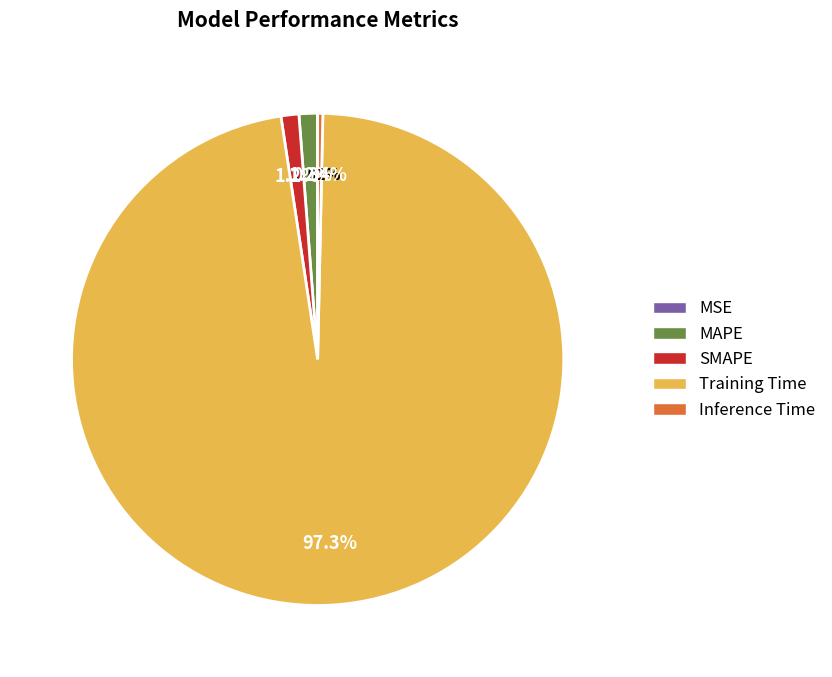

Which slice is the largest?

Training Time